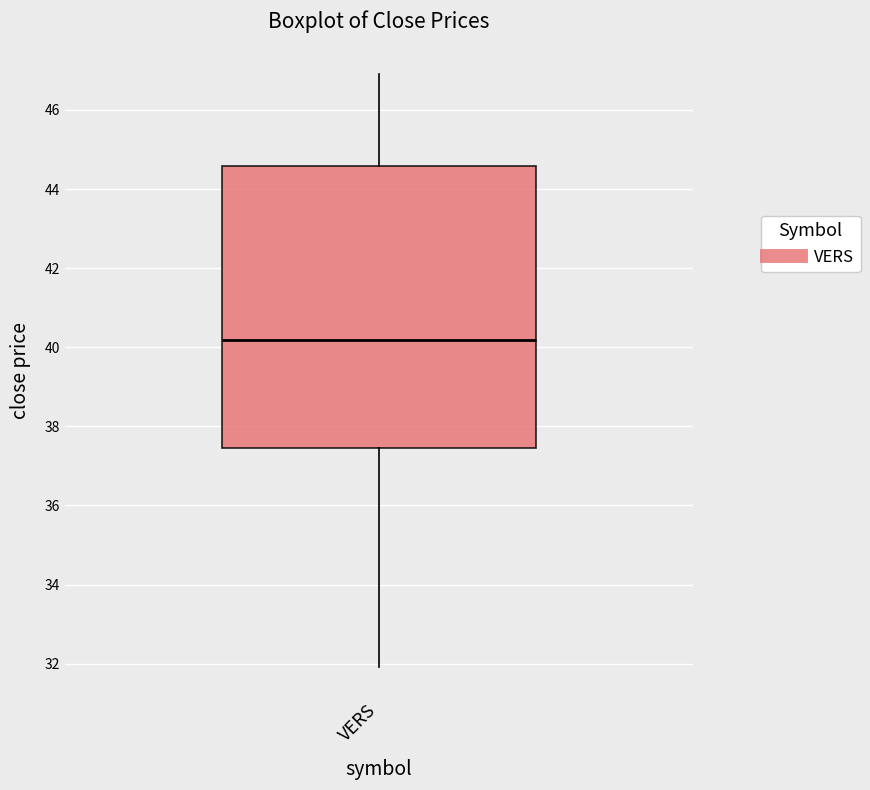

Where is the lower edge of the box for VERS on the y-axis? The values are not printed on the chart, so give them approximately, as read against the axis.

37.4